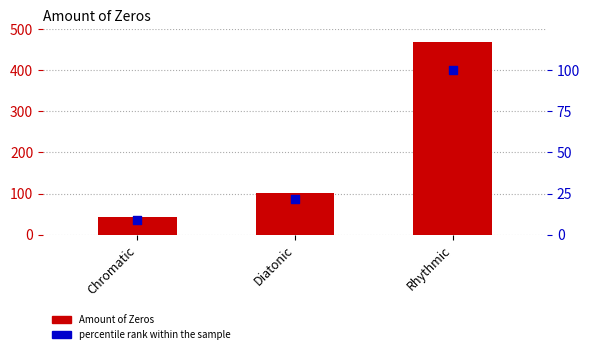

What are all the series names shown in the legend?

Amount of Zeros, percentile rank within the sample